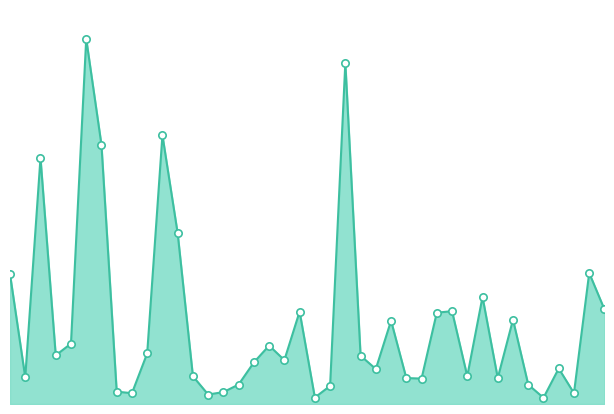

Does the chart have visible grid lines?

No